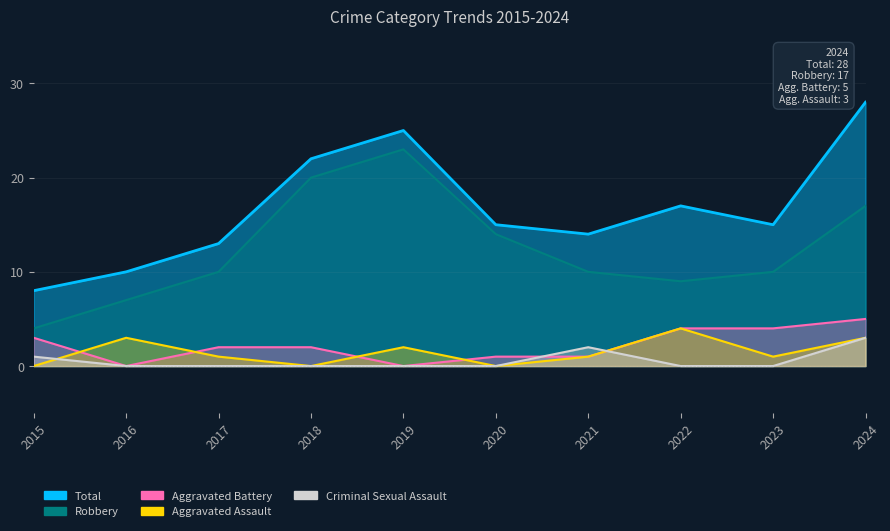

What is the difference between the second highest and minimum values in the Criminal Sexual Assault series?

2